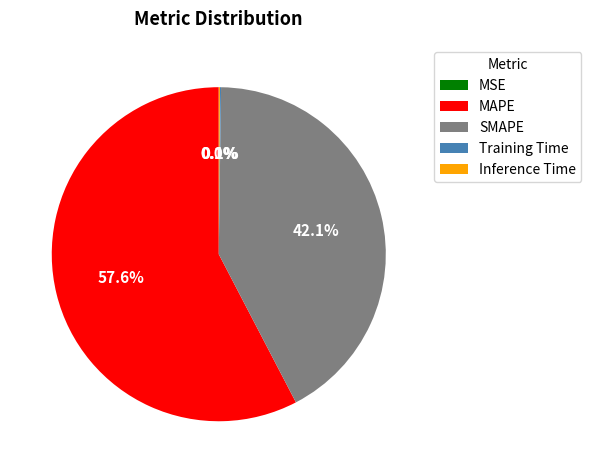

What portion of the pie excludes SMAPE?

57.9%